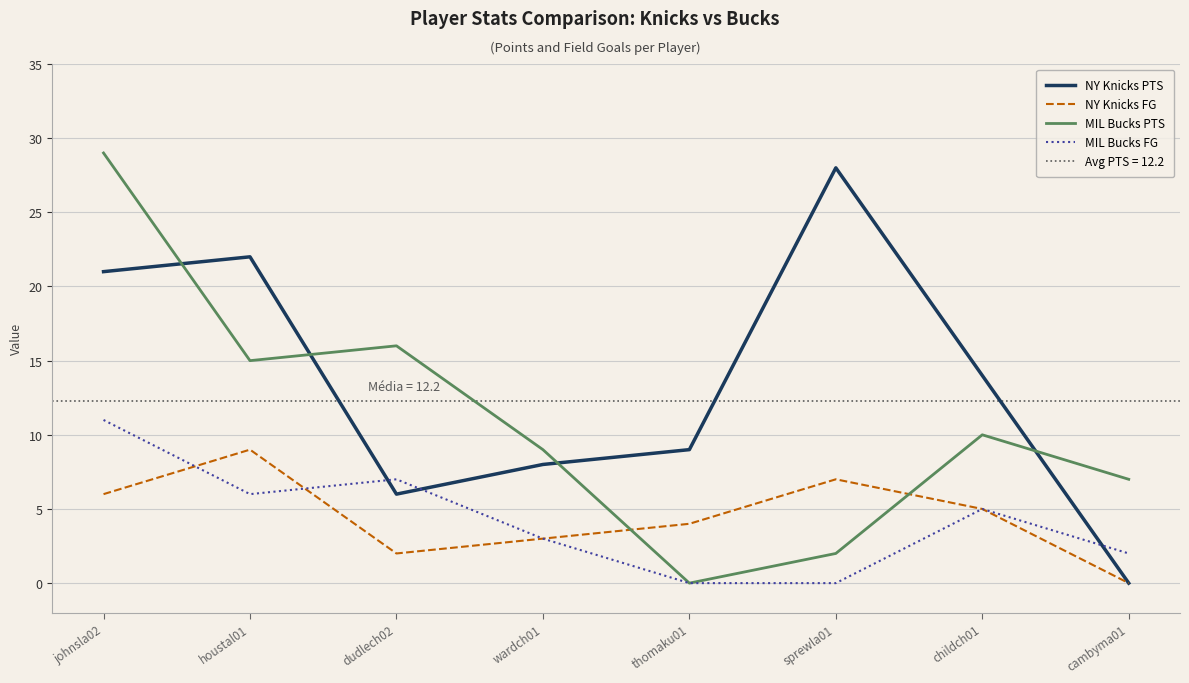

What is the value of the MIL Bucks PTS point at the 6th from the left?

2